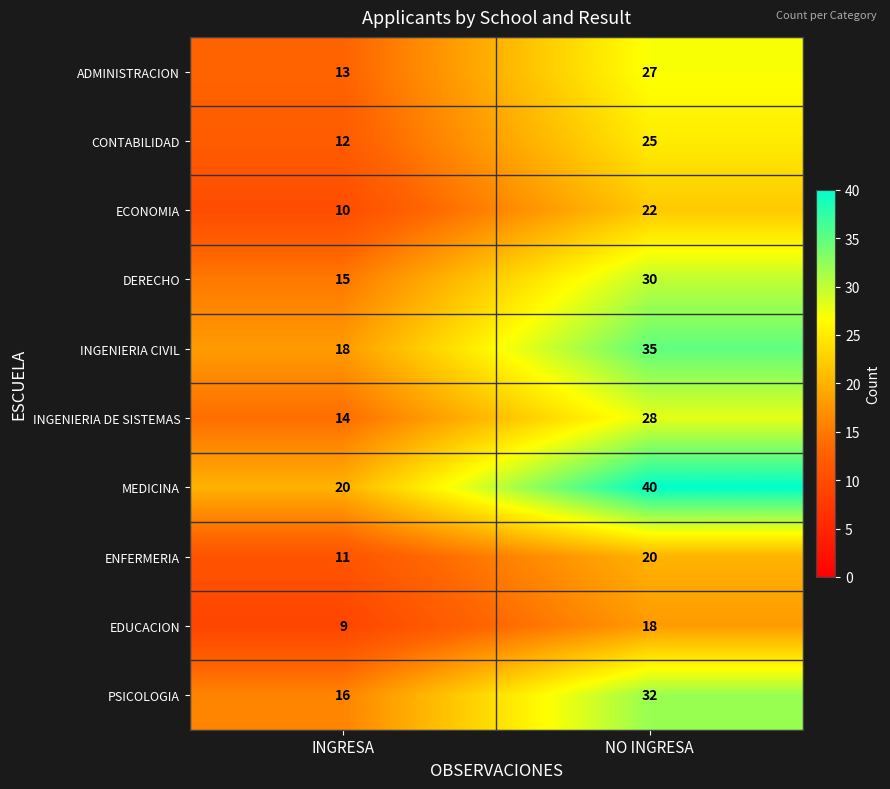

Which series changed the most between INGRESA and NO INGRESA?

MEDICINA